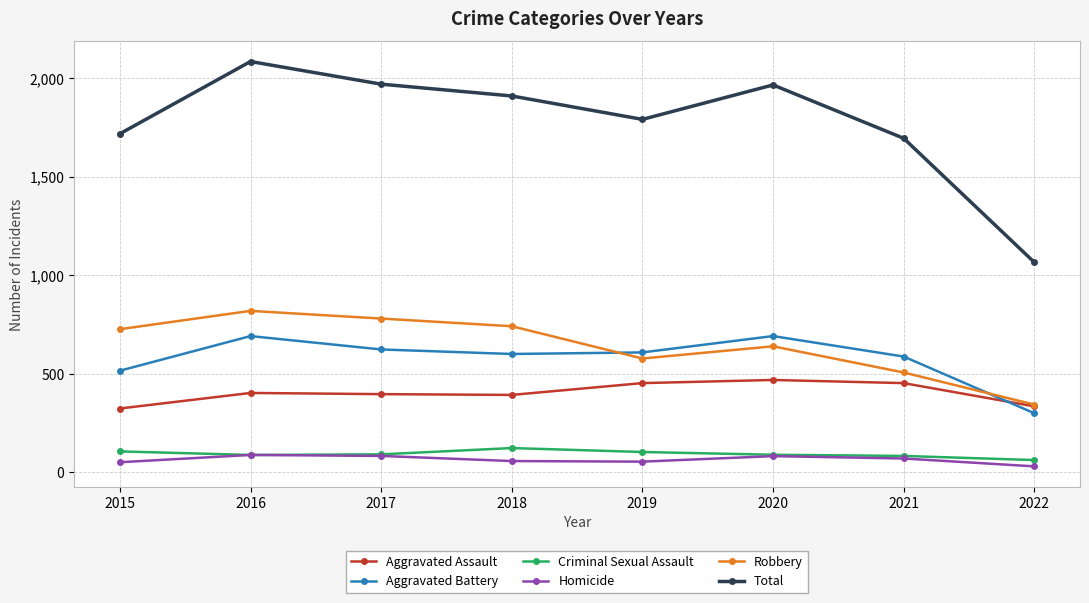

In Homicide, how many points are lower than both neighbors (excluding endpoints)?

1